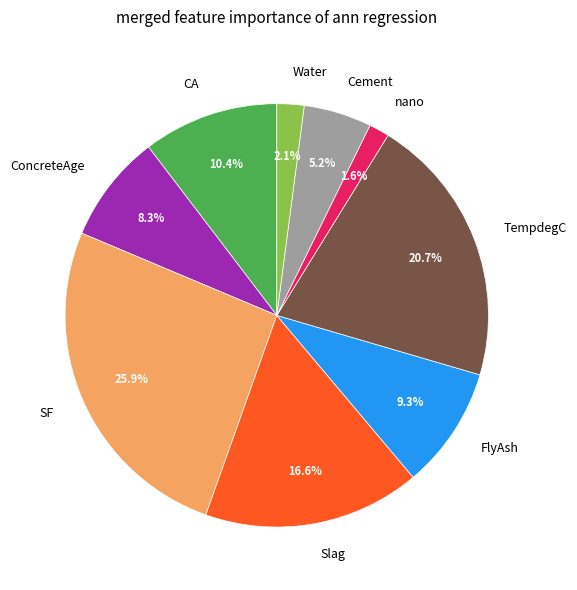

What is the ratio of the value at ConcreteAge to the value at Water?

4.0